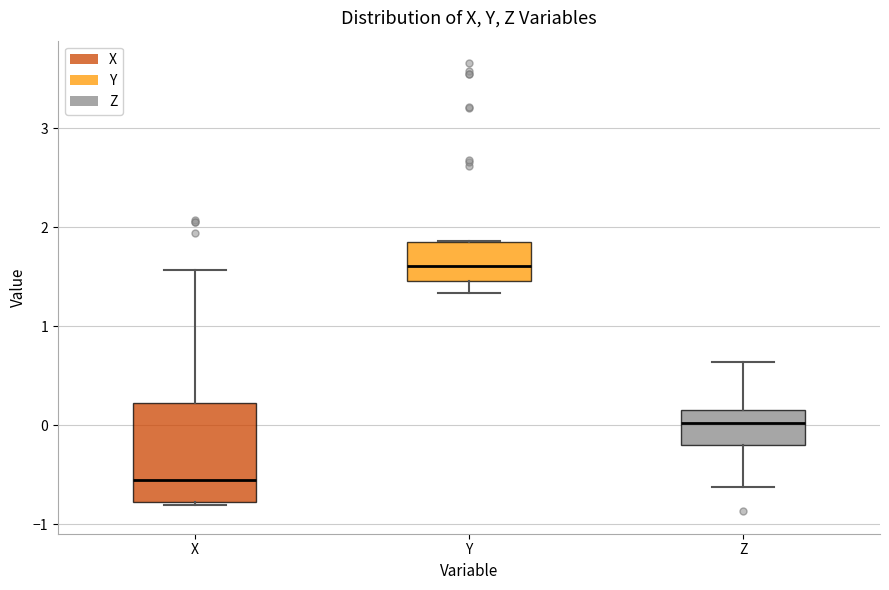

Which box is the tallest, from its lower edge to its upper edge?

X